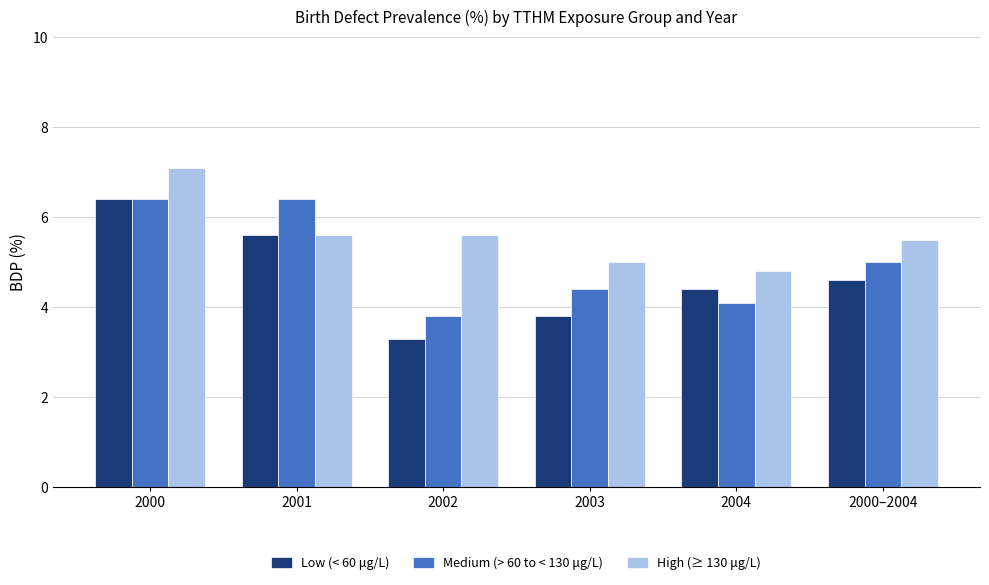

Count the number of data series in this chart.

3